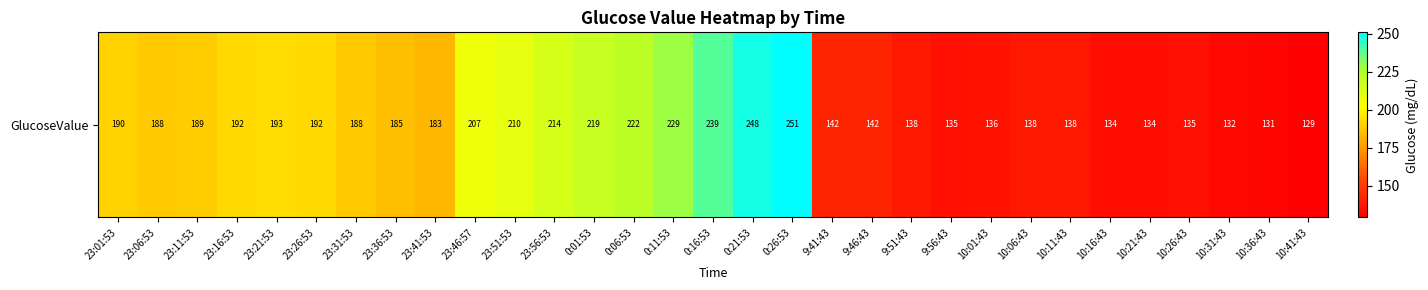

Which has a higher value, 10:41:43 or 23:31:53?

23:31:53